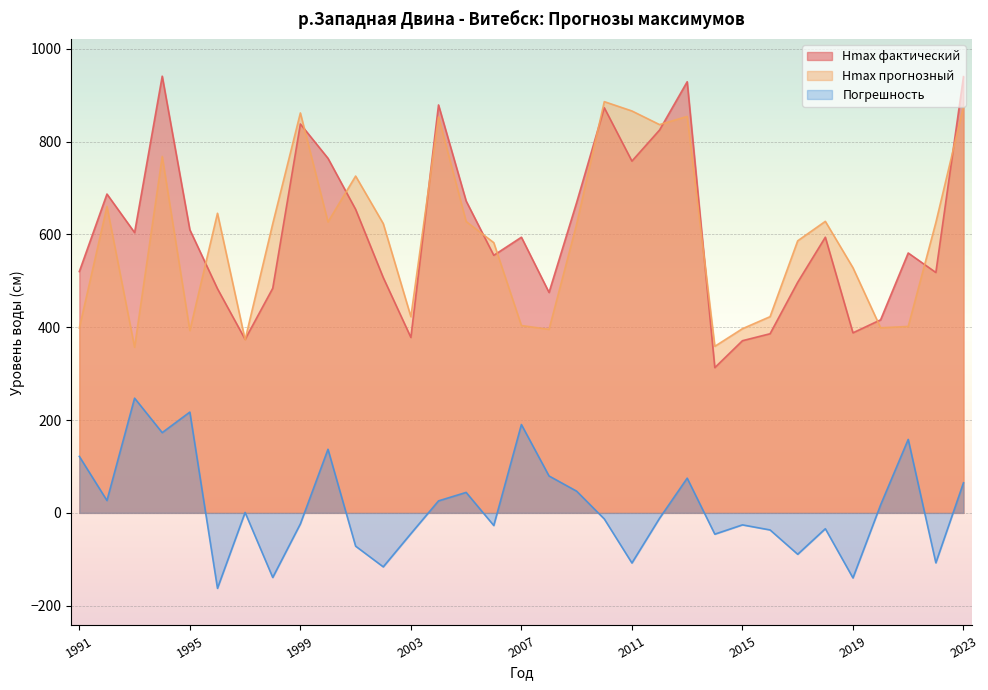

What is the sum of the Hmax фактический values at 2019 and 1997?

762.0